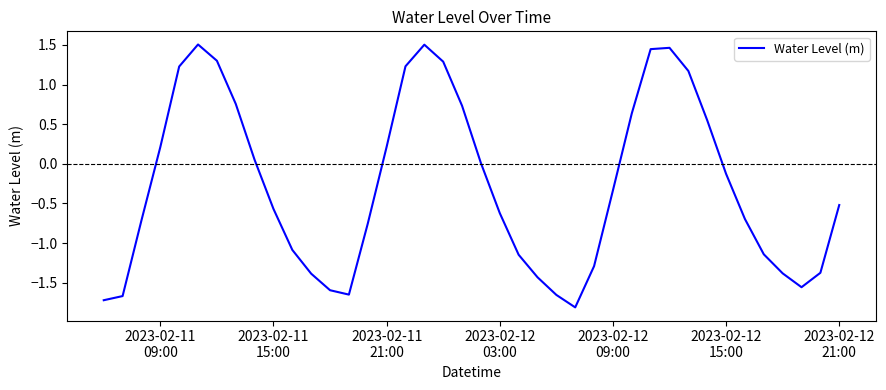

What is the smallest value displayed?

-1.8